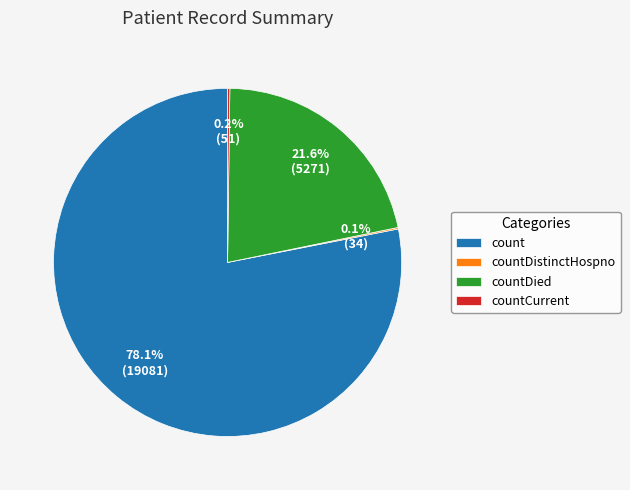

What is the ratio of the value at countDied to the value at count?

0.3